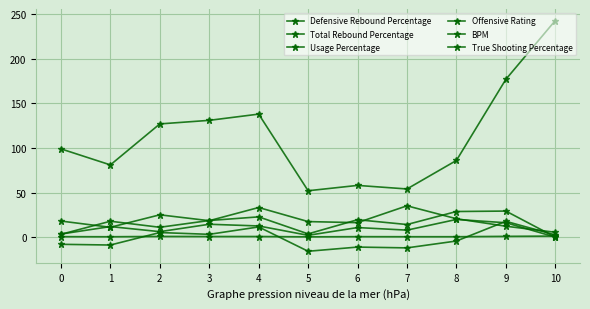

What is the difference between the second highest and minimum values in the Offensive Rating series?

125.0